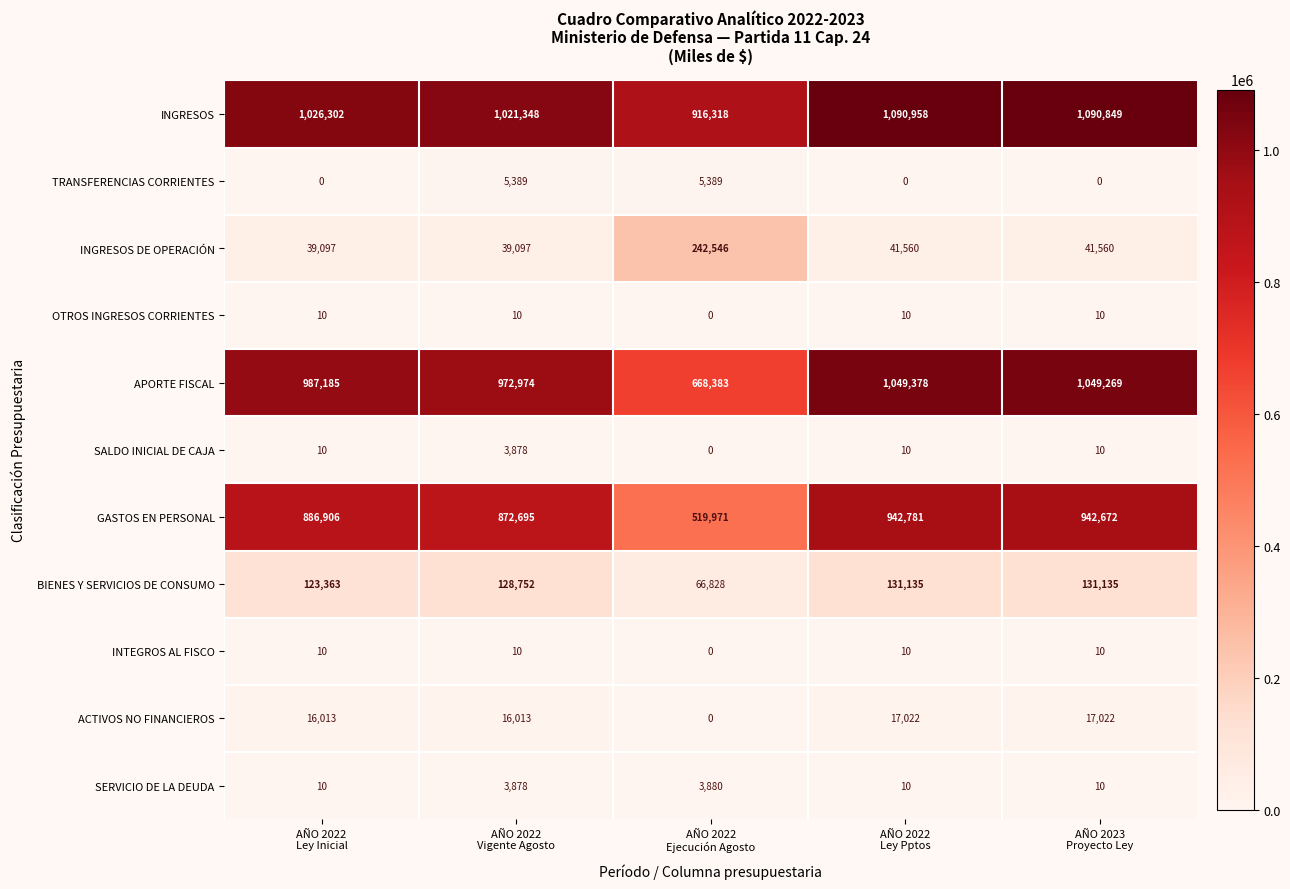

What is the lowest value of the SERVICIO DE LA DEUDA series?

10